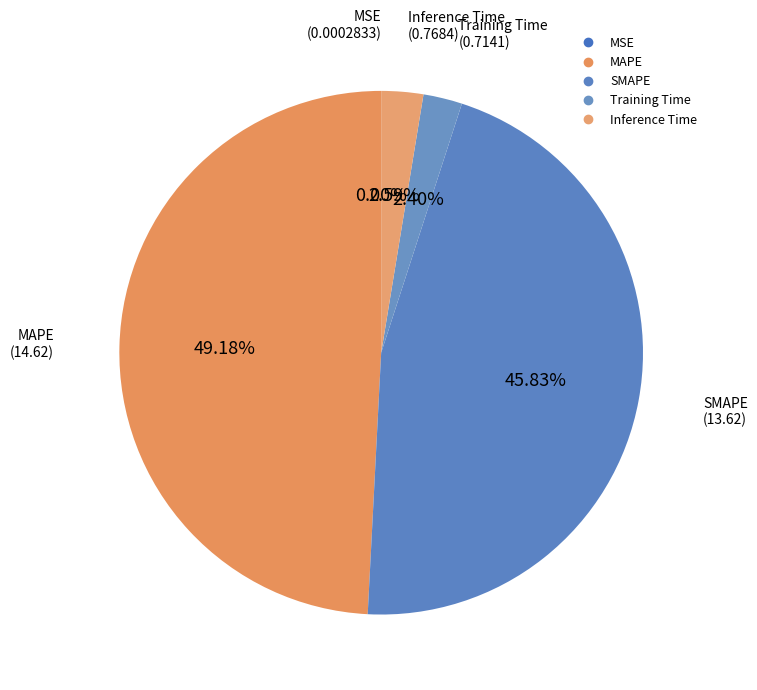

What portion of the pie excludes SMAPE?

54.2%